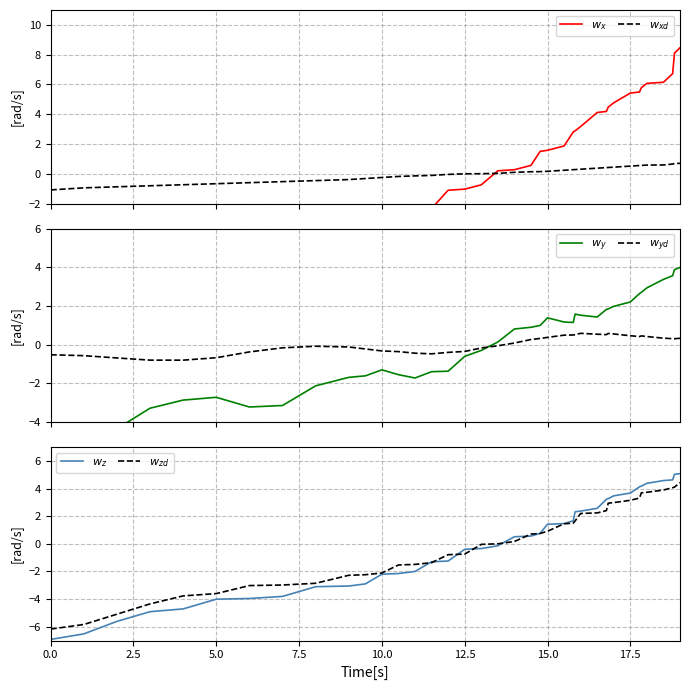

The value of $w_x$ at 14 is -0.8. True or false?

False